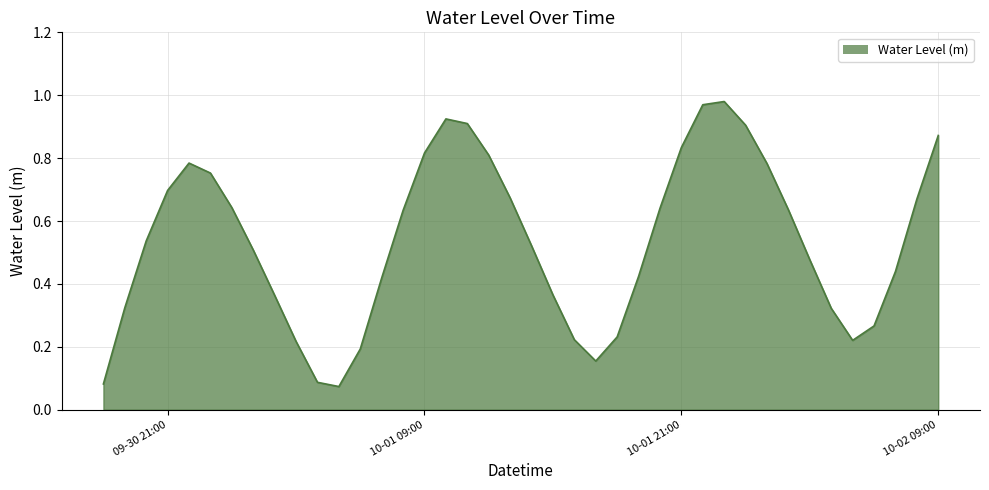

At which category does the chart reach its minimum across all series?

2024-10-01 05:00:00